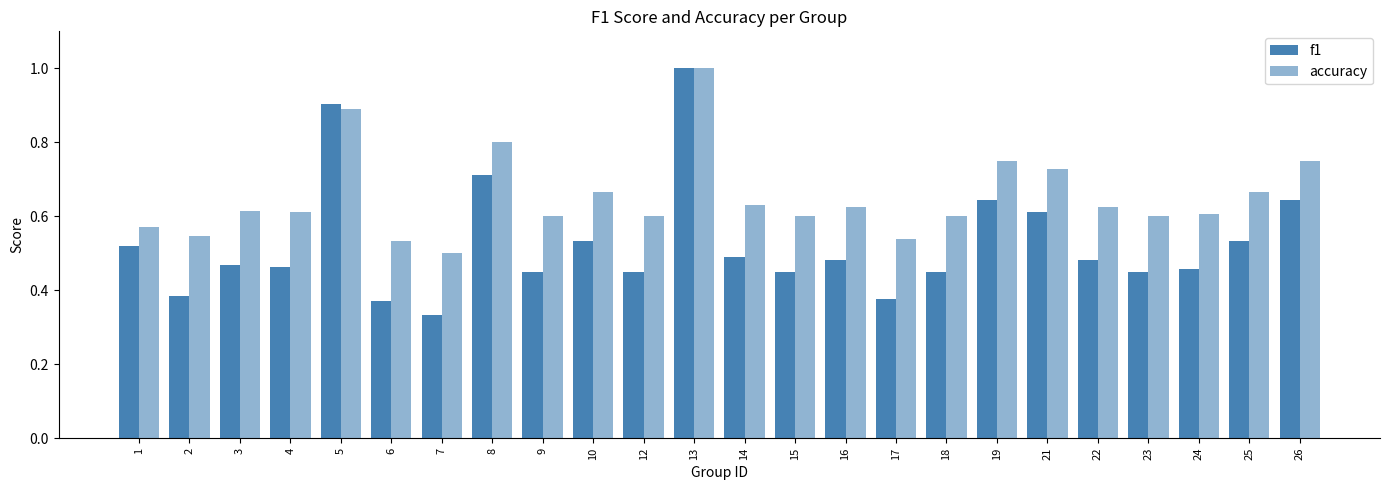

Which category has the highest value in the f1 series?

13